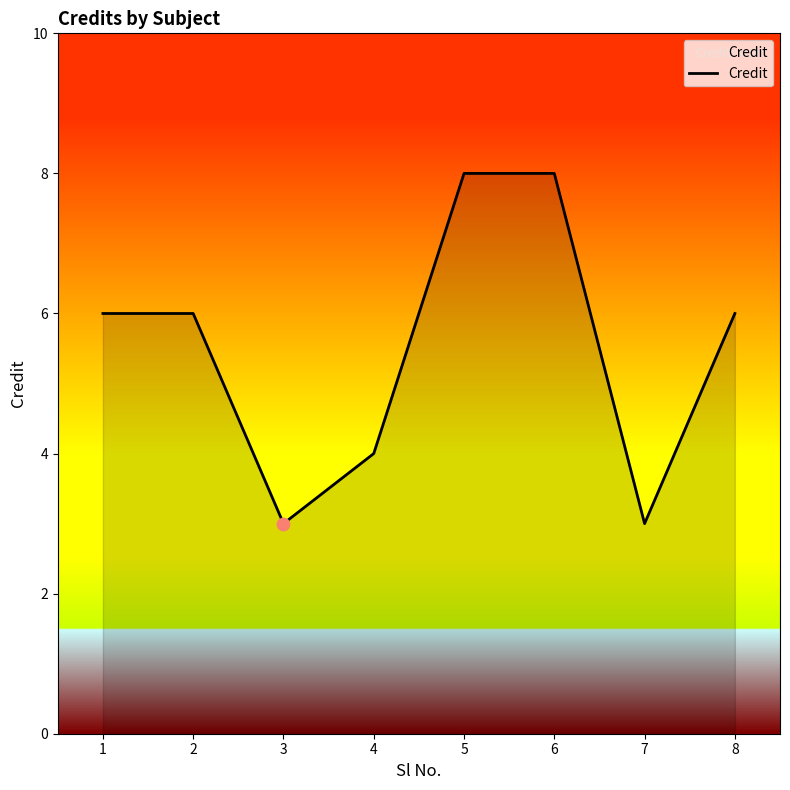

Approximately how many times larger is the value at 2 compared to 7?

2.0